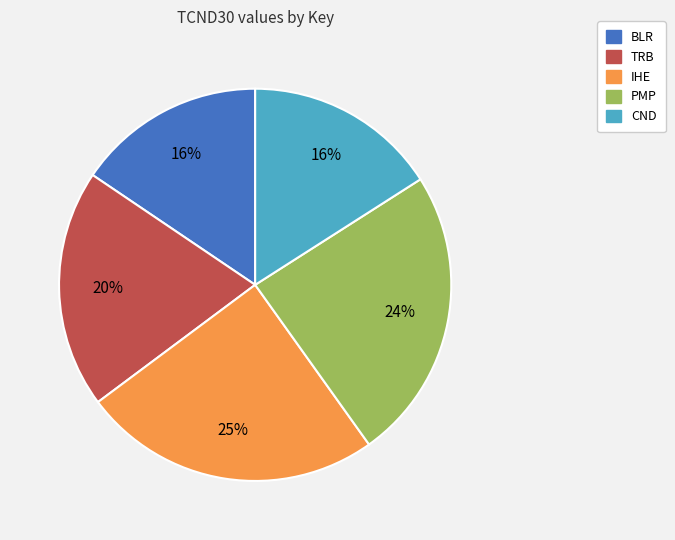

Does BLR account for over 50% of the chart?

No